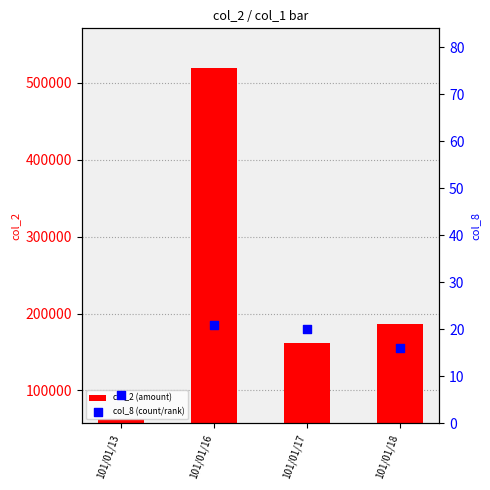

Which series contains the lowest Y value?

col_8 (count/rank)